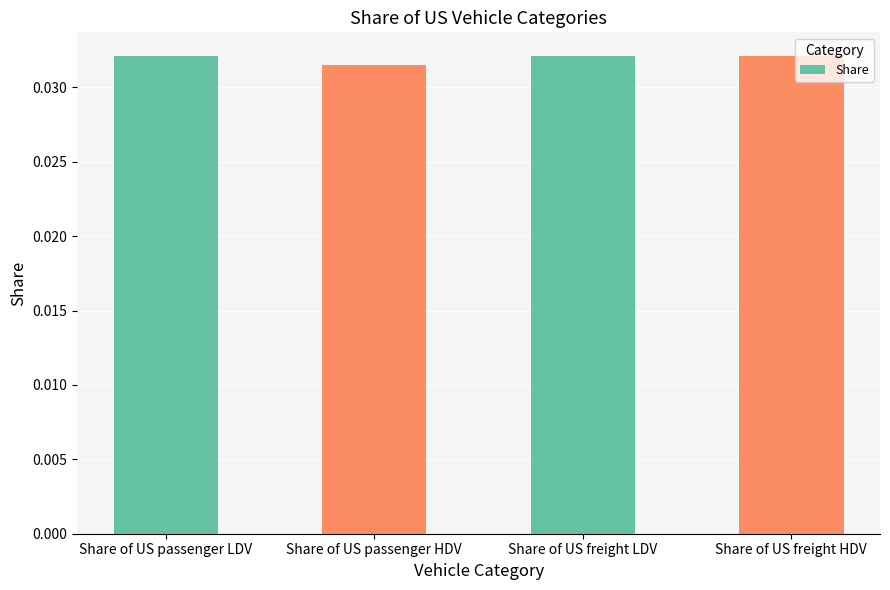

Is it true that the value at Share of US passenger LDV is 0.1?

False